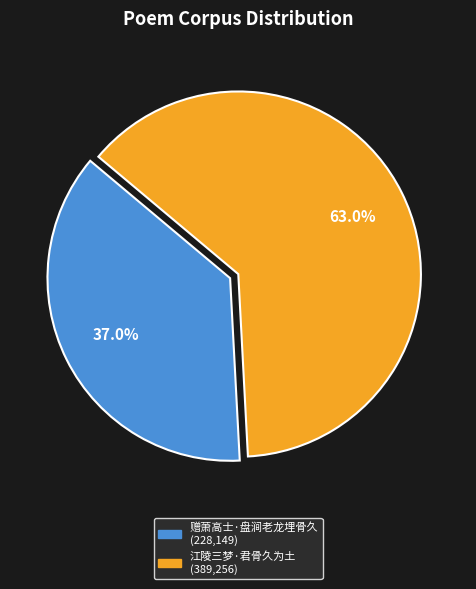

What is the largest slice in the pie chart?

江陵三梦·君骨久为土